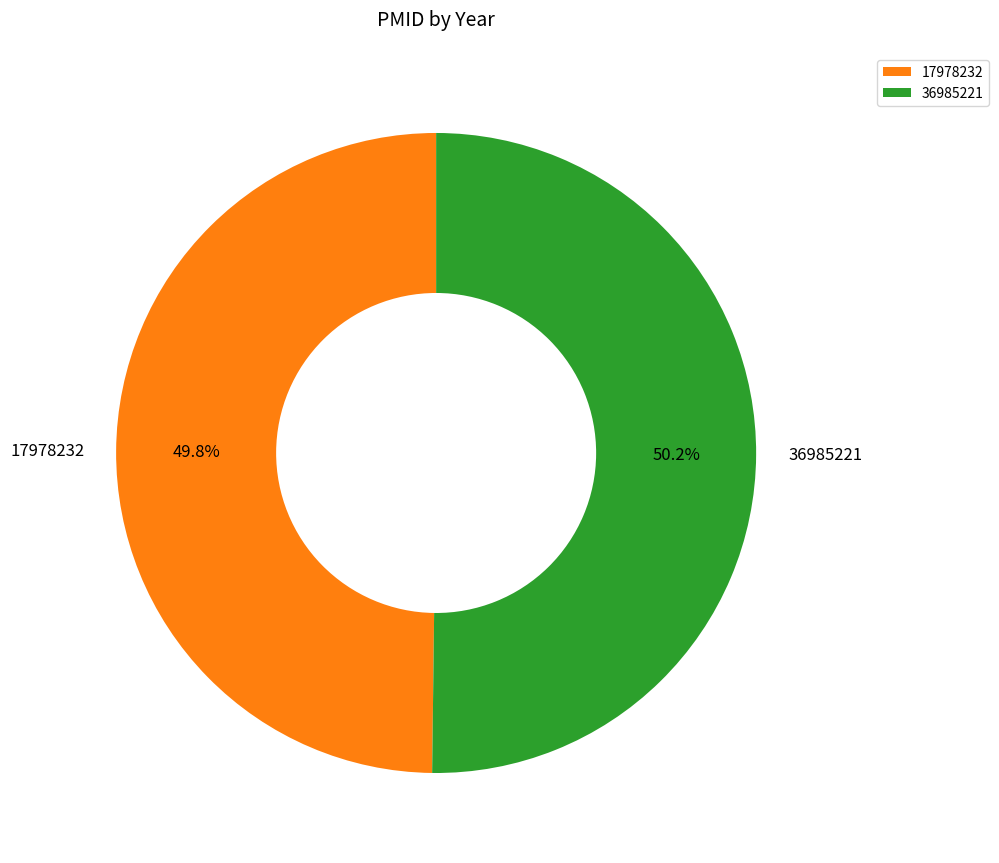

What is the ratio of the value at 36985221 to the value at 17978232?

1.0